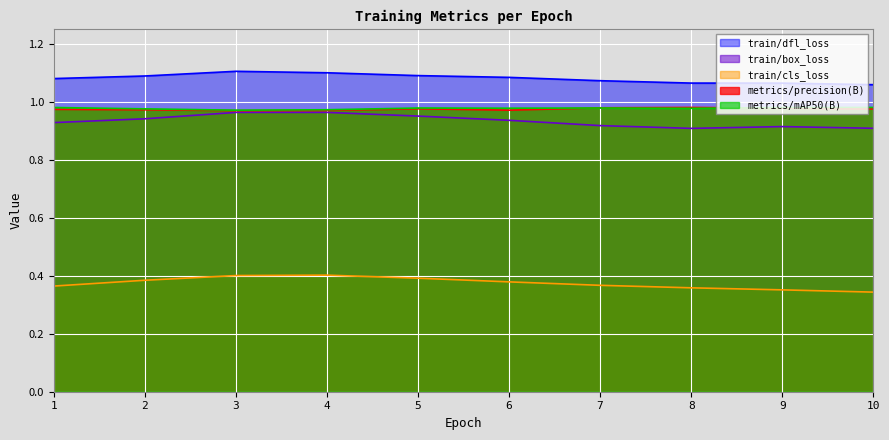

Reading left to right, transcribe all the data shown in this chart.

metrics/precision(B): 1.0	1.0	1.0	1.0	1.0	1.0	1.0	1.0	1.0	1.0
metrics/mAP50(B): 1.0	1.0	1.0	1.0	1.0	1.0	1.0	1.0	1.0	1.0
train/box_loss: 0.9	0.9	1.0	1.0	1.0	0.9	0.9	0.9	0.9	0.9
train/cls_loss: 0.4	0.4	0.4	0.4	0.4	0.4	0.4	0.4	0.4	0.3
train/dfl_loss: 1.1	1.1	1.1	1.1	1.1	1.1	1.1	1.1	1.1	1.1